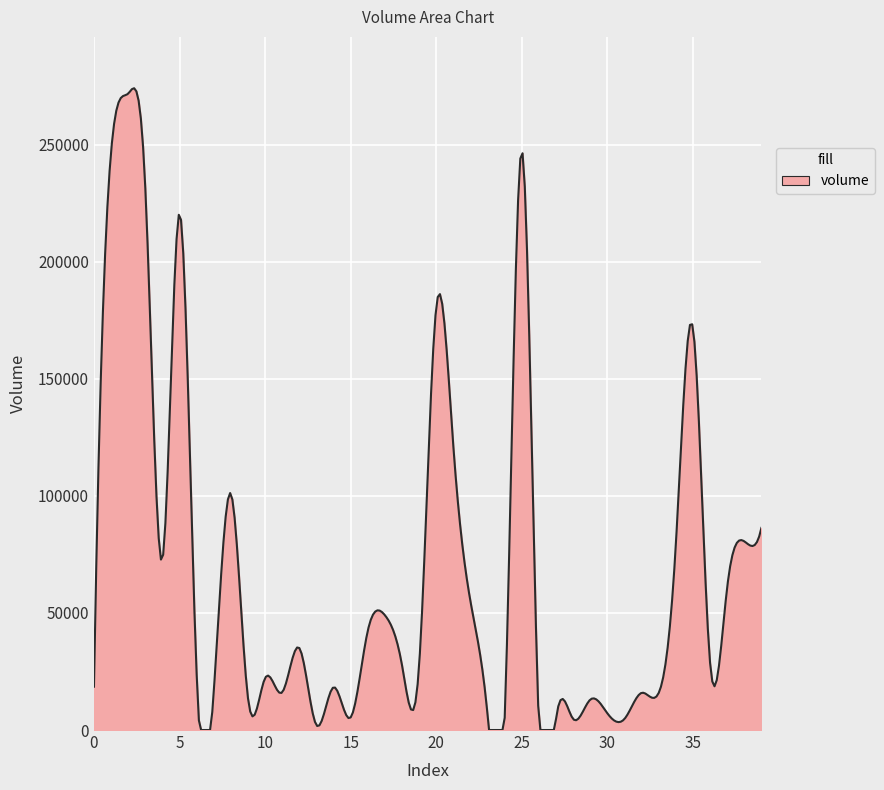

What is the maximum value shown in the chart?

274066.8